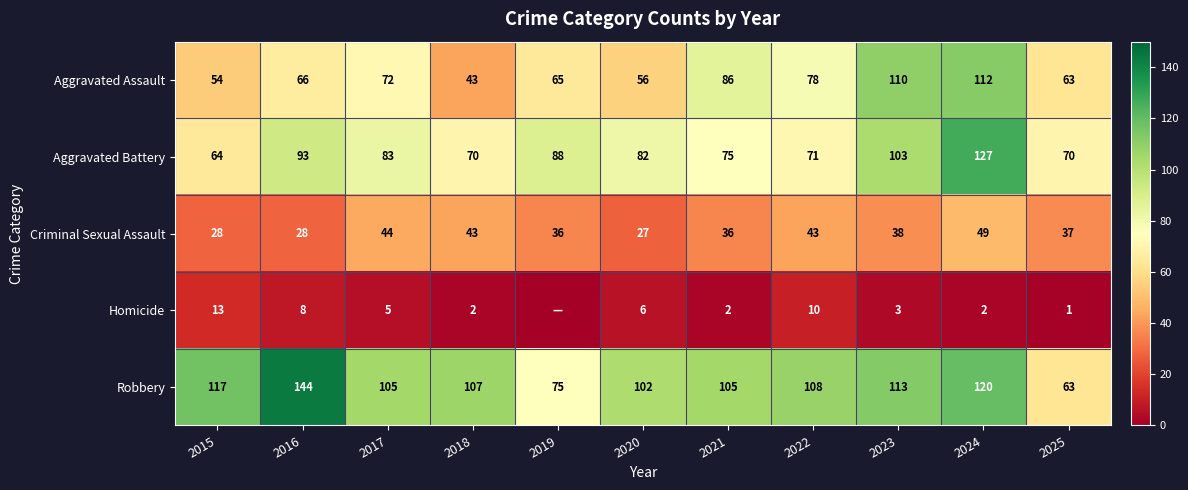

The Aggravated Assault series shows 65 at 2019. True or false?

True